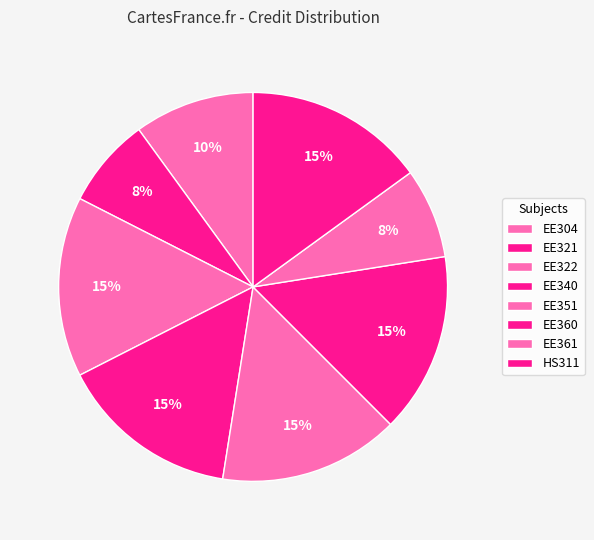

How many slices are in this pie chart?

8